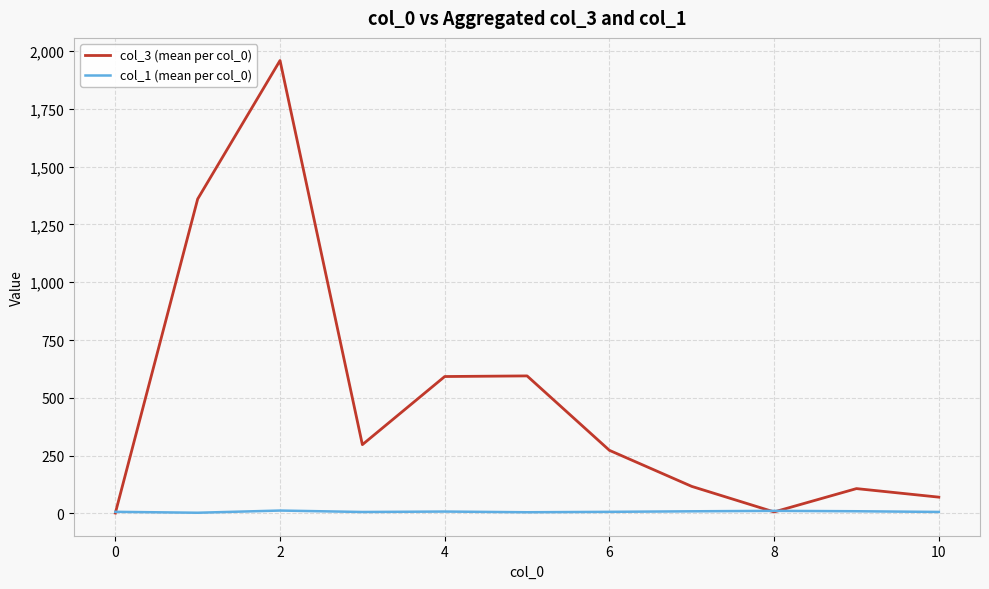

Which series has the widest spread of values?

col_3 (mean per col_0)